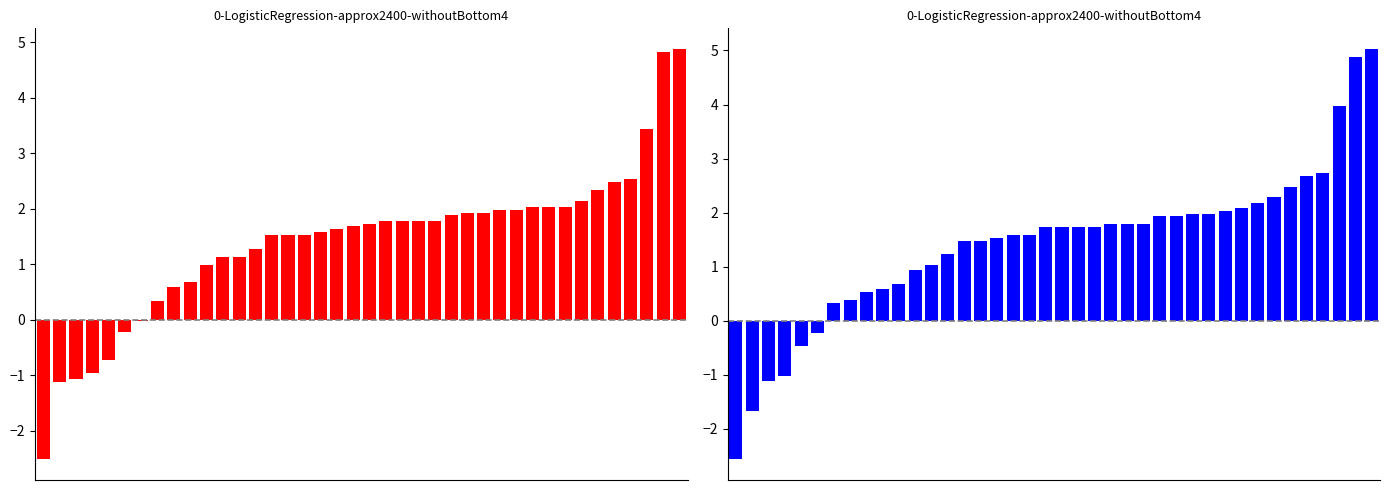

What is the value of the Close bar at the 29th from the left?

2.0